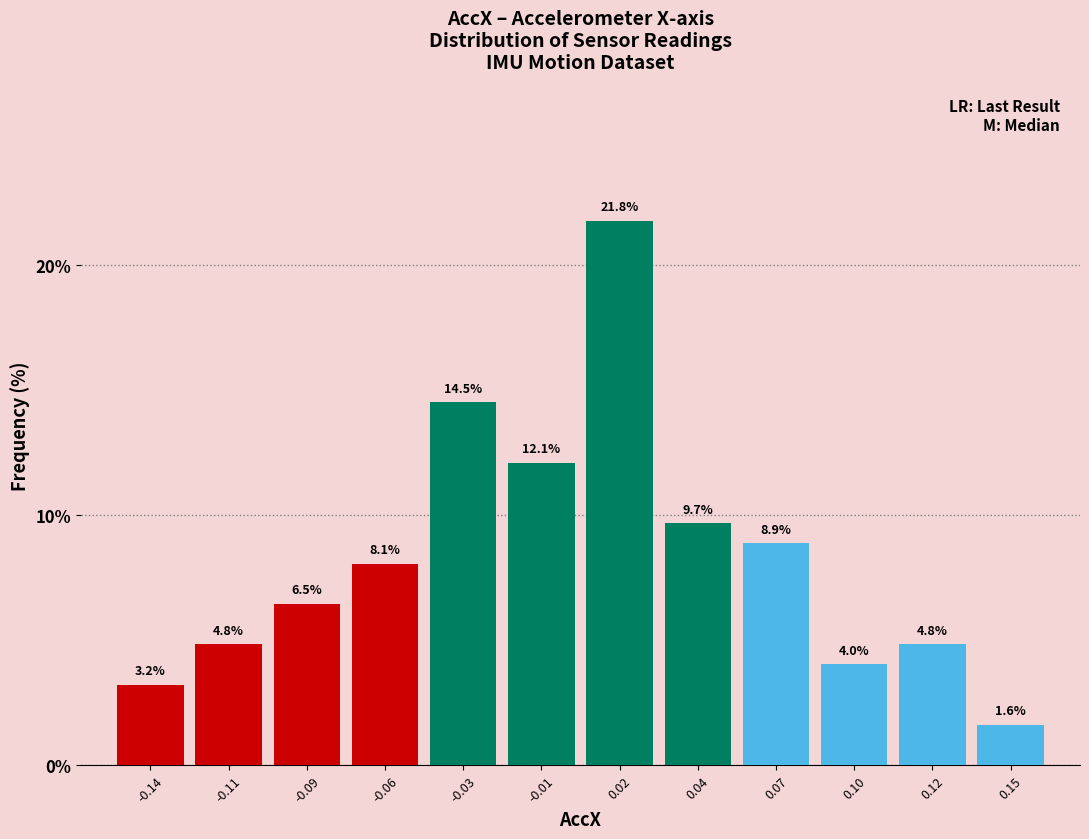

Reading left to right, list all the values displayed in this chart.

-0.14=3.2	-0.11=4.8	-0.09=6.5	-0.06=8.1	-0.03=14.5	-0.01=12.1	0.02=21.8	0.04=9.7	0.07=8.9	0.10=4.0	0.12=4.8	0.15=1.6